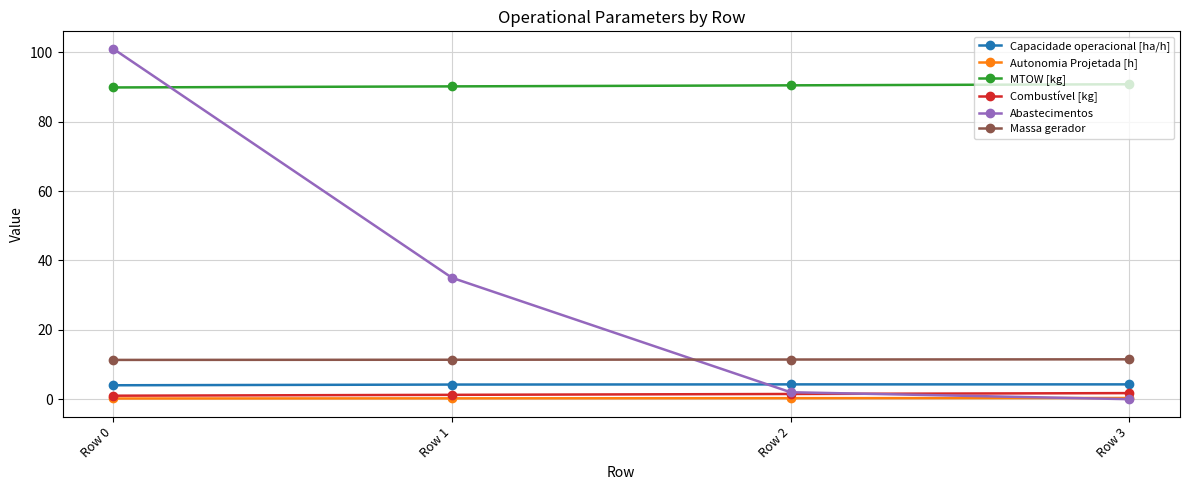

What are all the series names shown in the legend?

Capacidade operacional [ha/h], Autonomia Projetada [h], MTOW [kg], Combustível [kg], Abastecimentos, Massa gerador